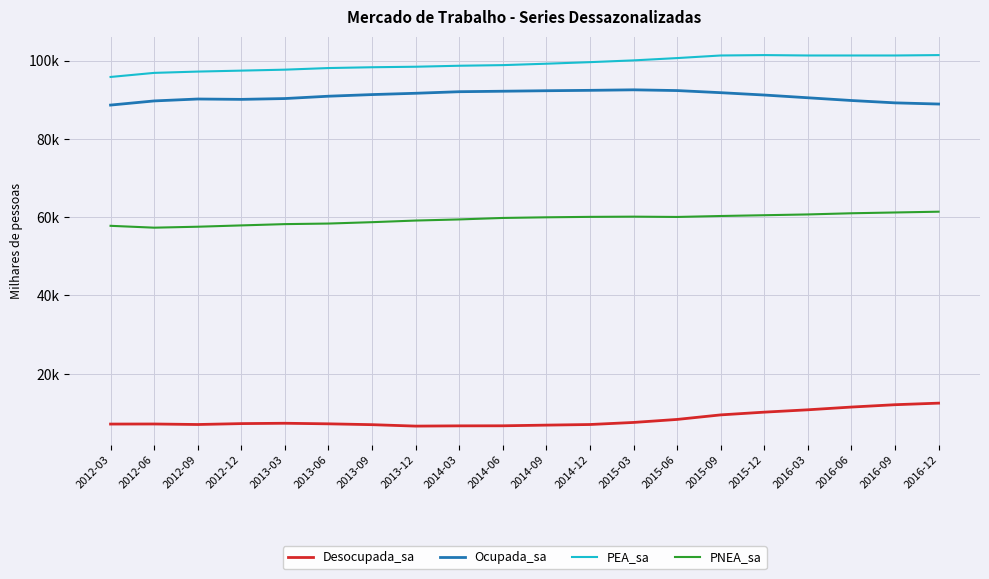

Is this an area chart (filled region under the line)?

No